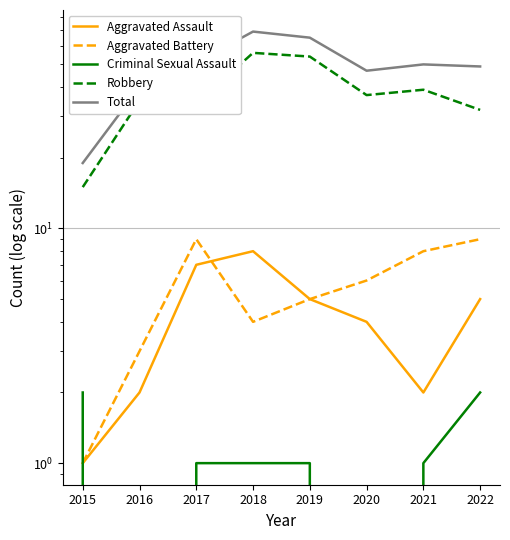

True or false: Criminal Sexual Assault has more than 0 interior local peaks.

False